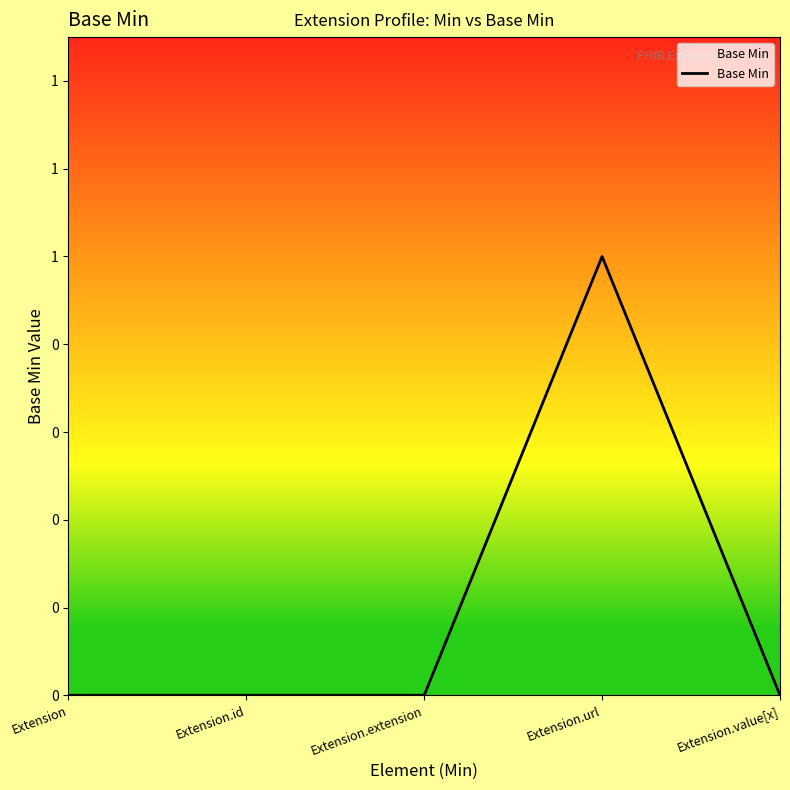

What position from the right is Extension.value[x]?

1